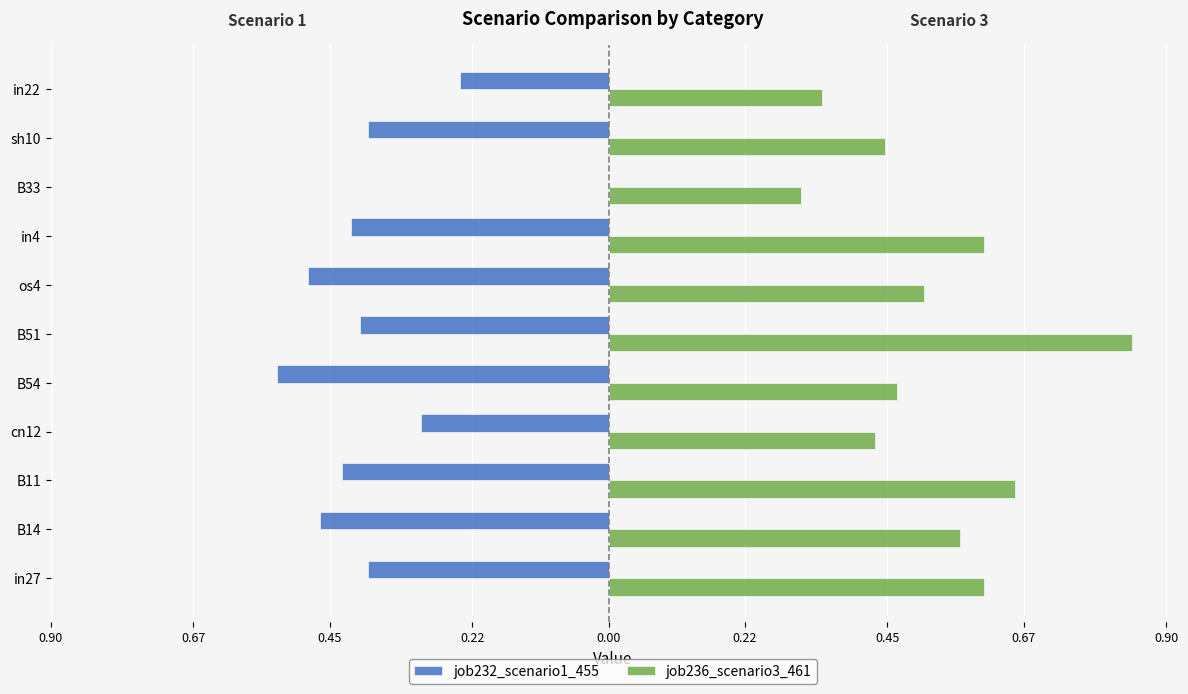

What are all the series names shown in the legend?

job232_scenario1_455, job236_scenario3_461